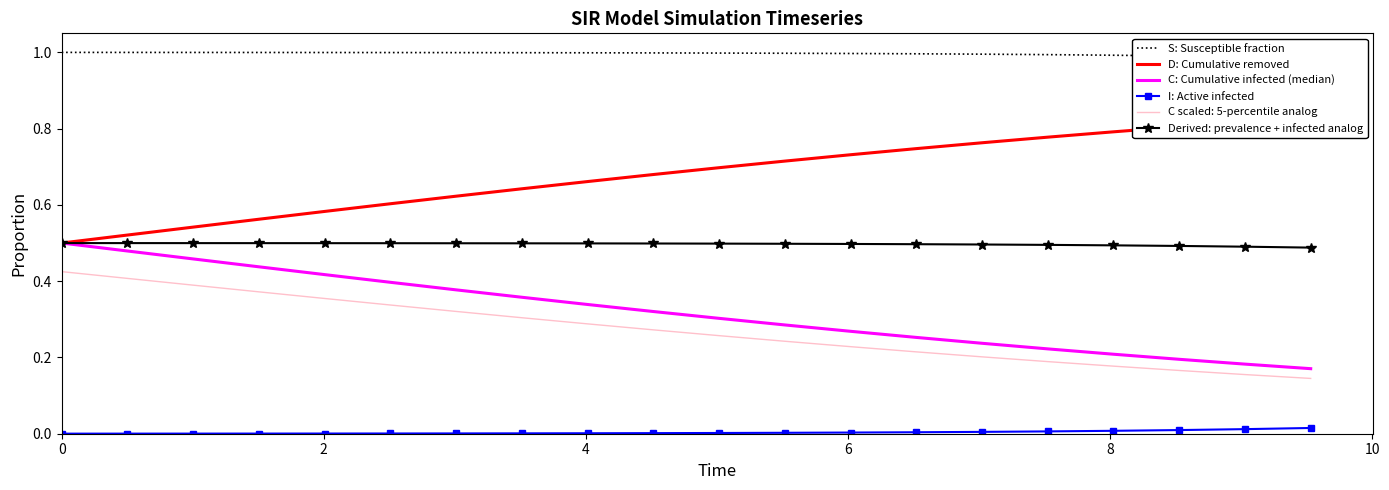

True or false: I: Active infected and Derived: prevalence + infected analog cross at least once.

False